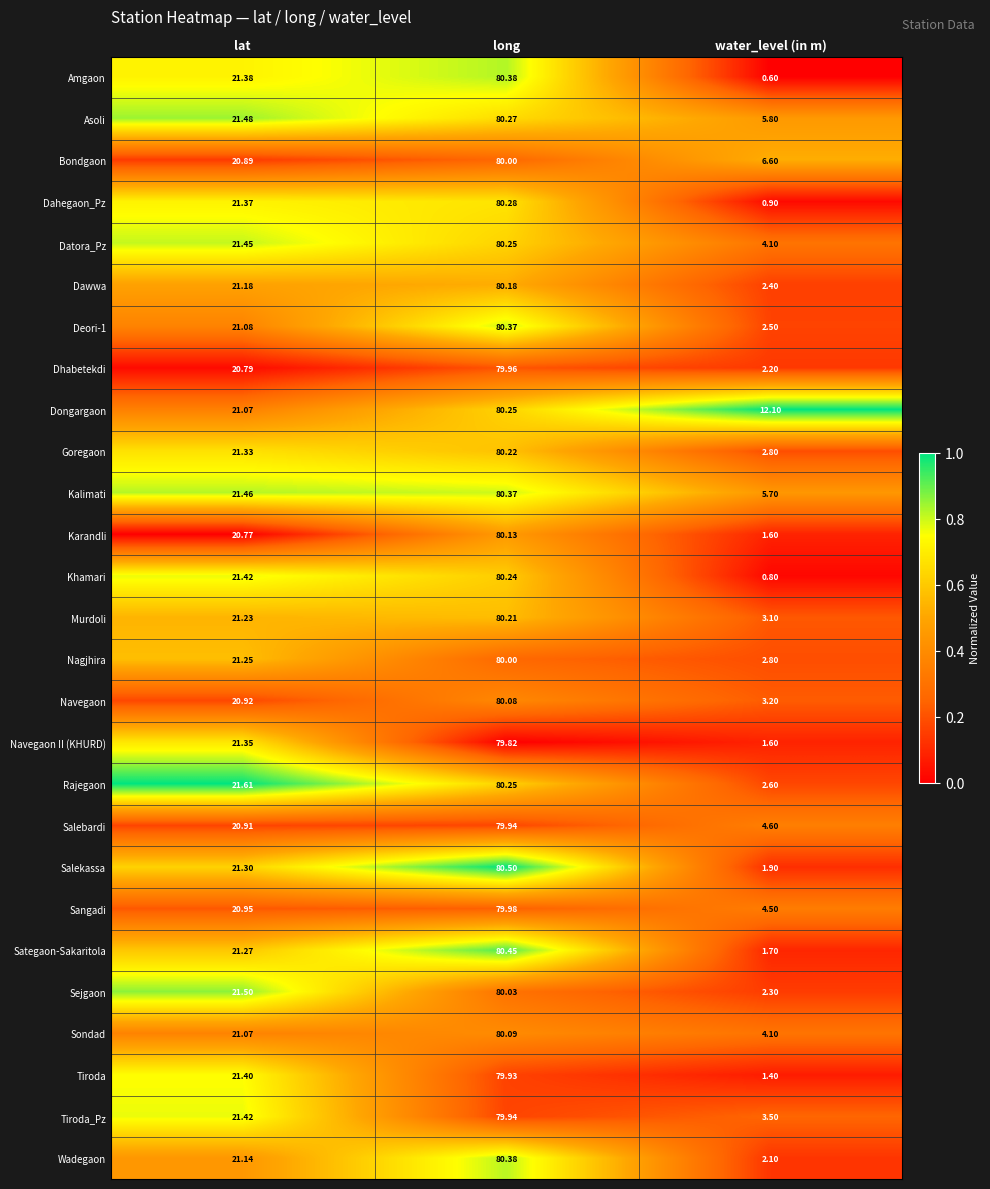

Where is Sategaon-Sakaritola nearest to the value 41?

lat